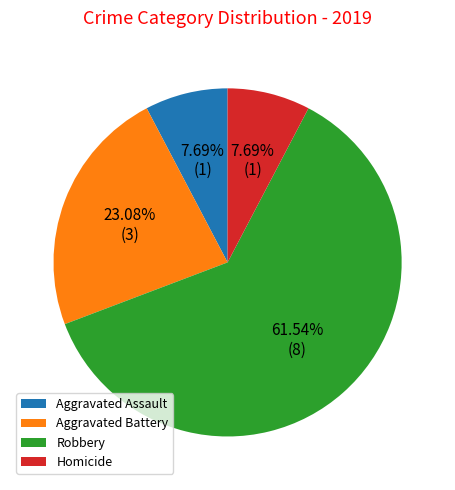

What is the total percentage of Aggravated Assault and Aggravated Battery?

30.8%